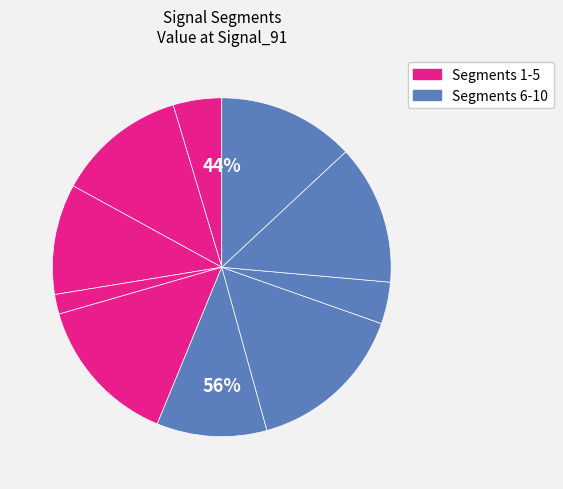

Is signal segment 8 the majority of the pie?

No